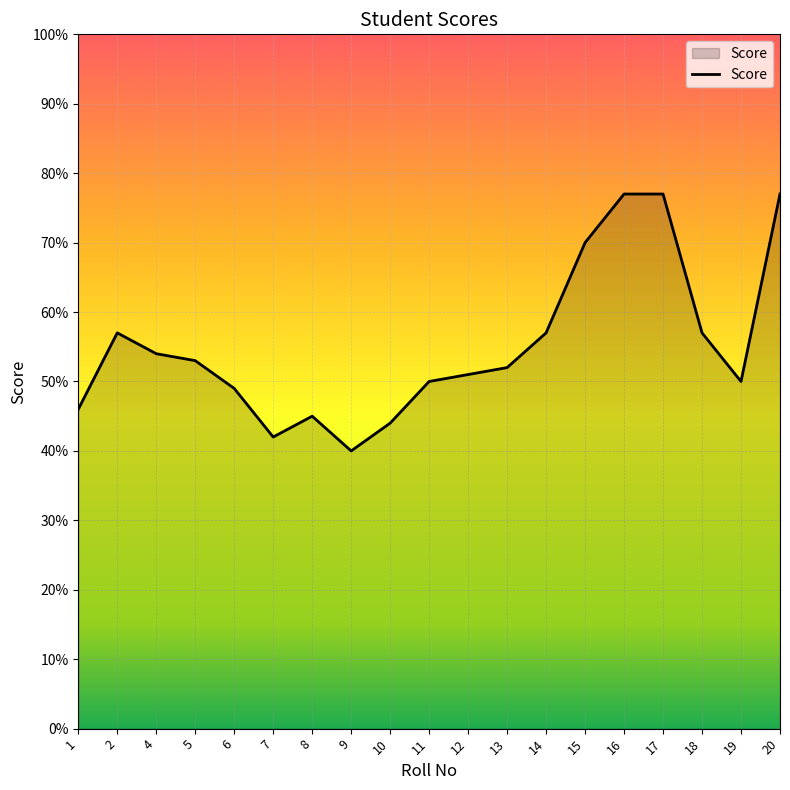

What is the smallest value displayed?

40